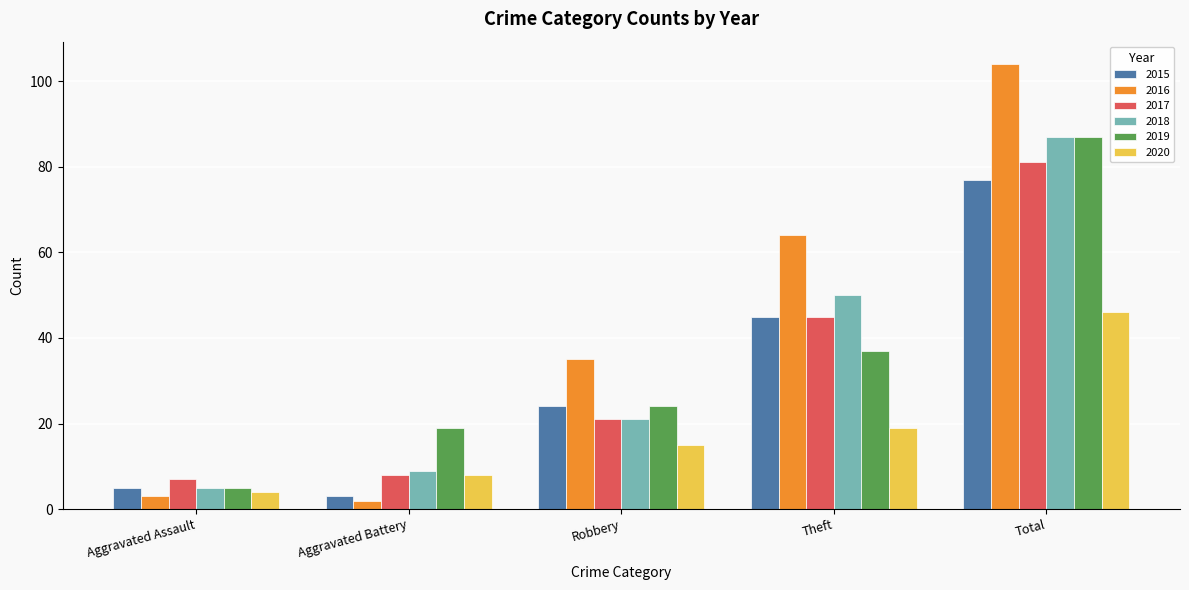

Read the 2015 value at Theft.

45